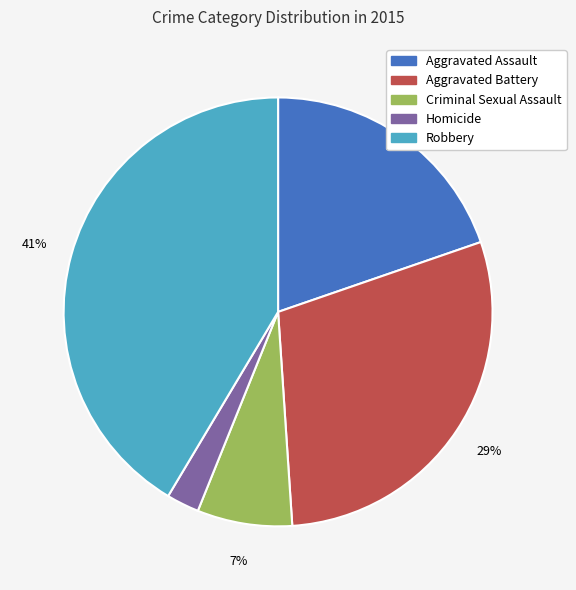

Does any single category account for the majority?

No